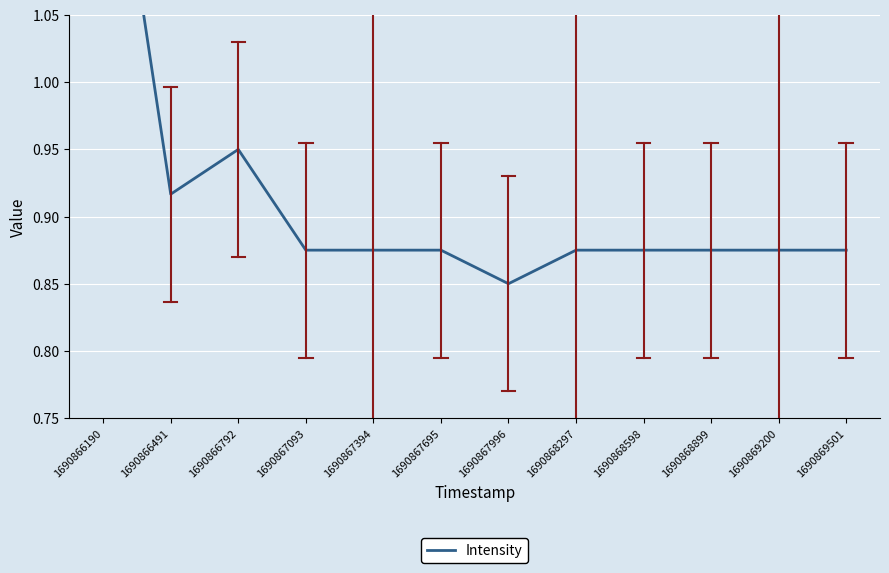

What value does the data have at 1690867695?

0.9